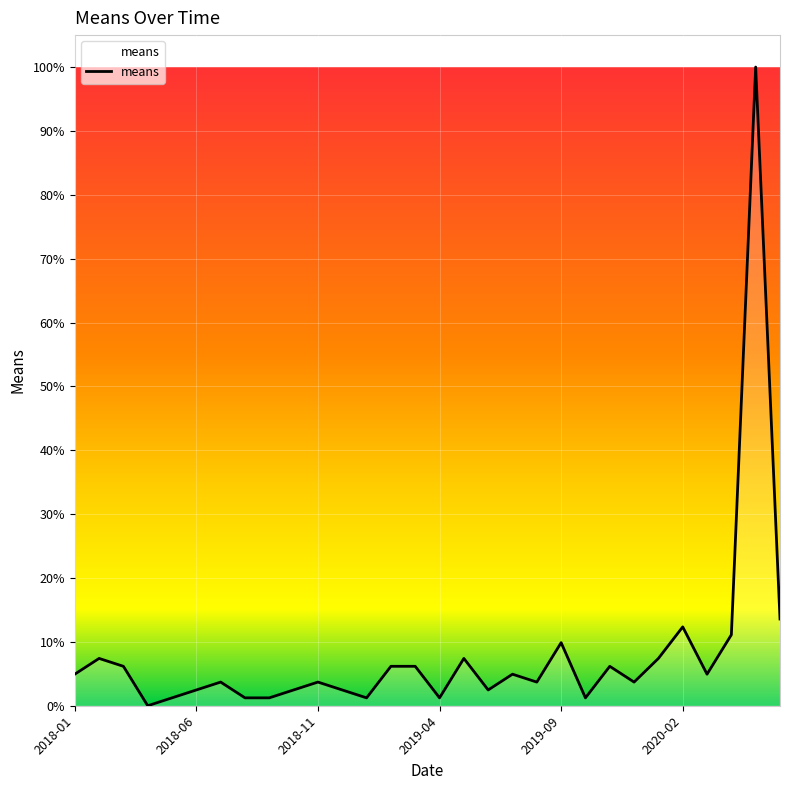

What is the greatest value displayed?

100.0